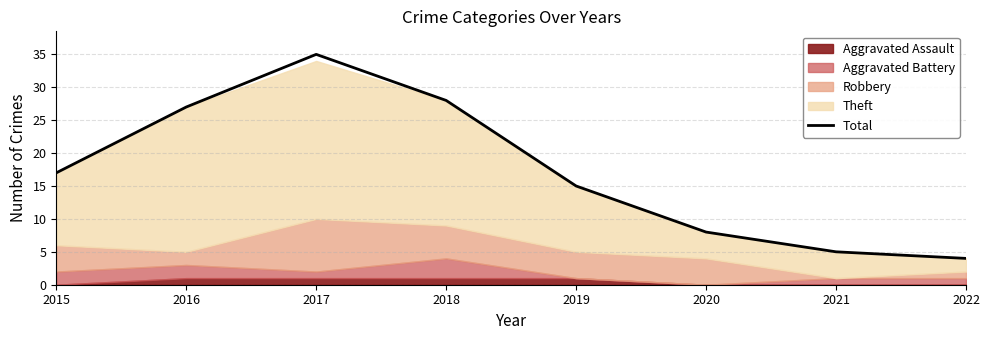

The value at 2021 is 5. True or false?

True